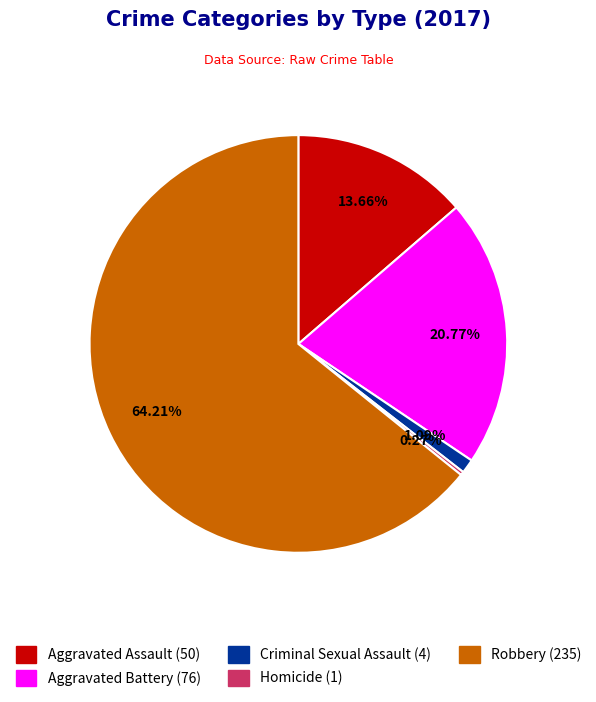

Is Robbery the majority of the pie?

Yes